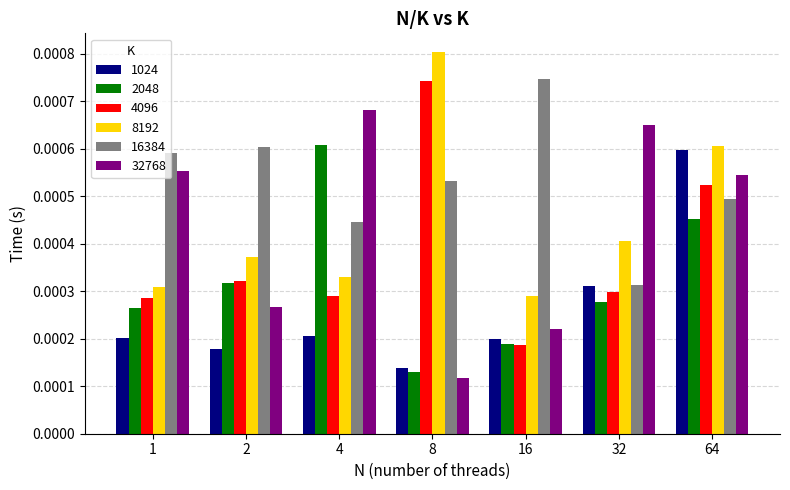

Between 4 and 32, which series saw the biggest shift?

2048